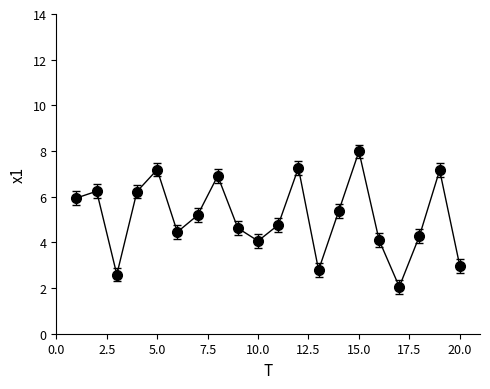

What is the difference between the second highest and minimum values?

5.2